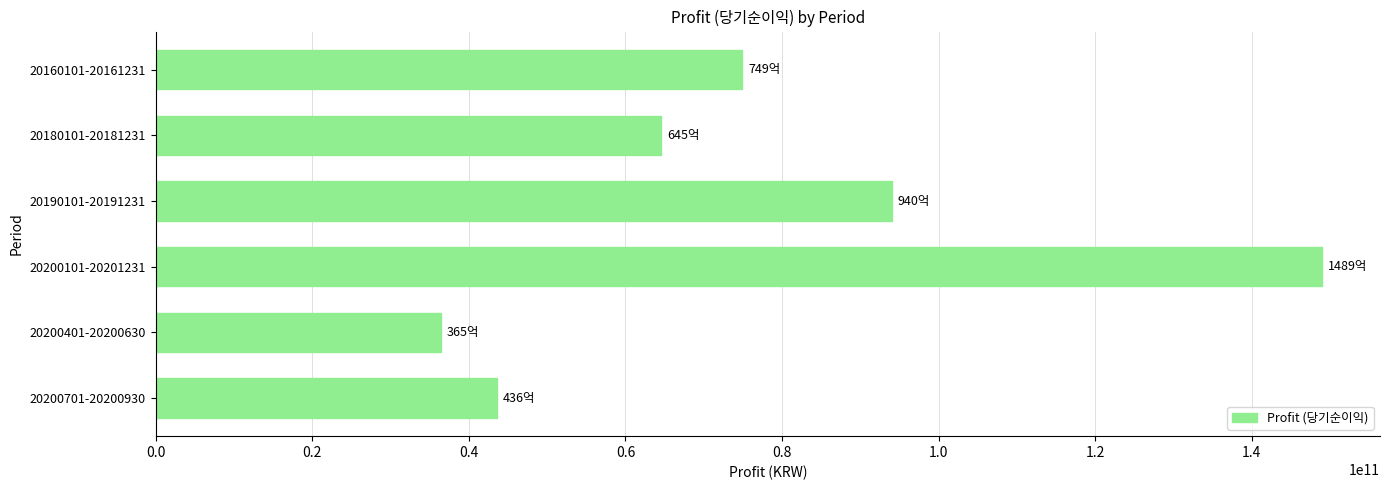

Reading bottom to top, list all the values displayed in this chart.

20200701-20200930=43635449456	20200401-20200630=36475165458	20200101-20201231=148921401067	20190101-20191231=94016448964	20180101-20181231=64533986454	20160101-20161231=74911487193